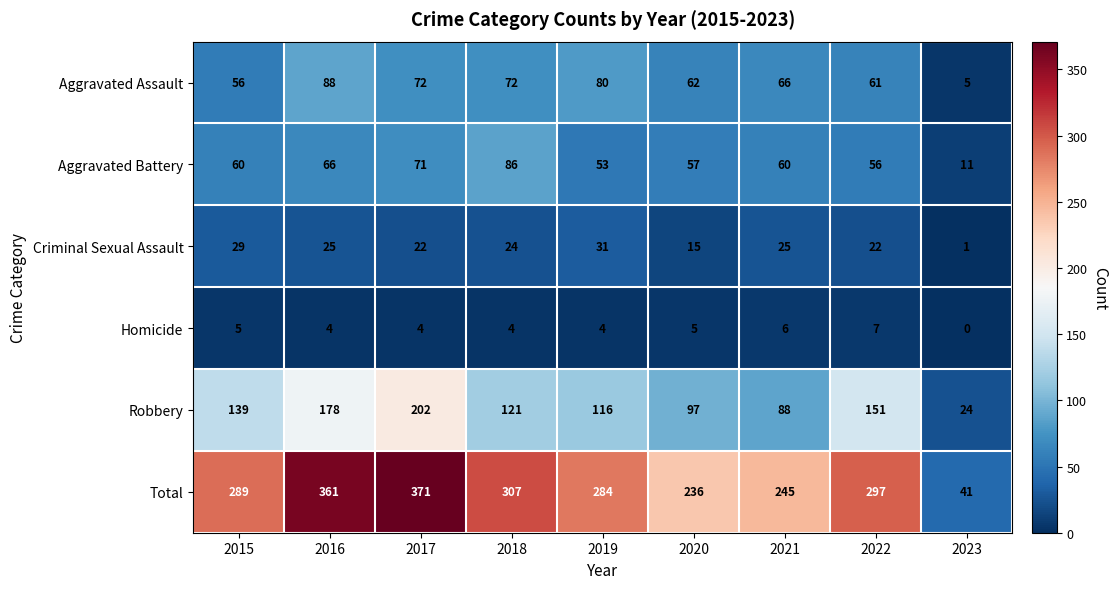

At how many categories does at least one series exceed 349?

2